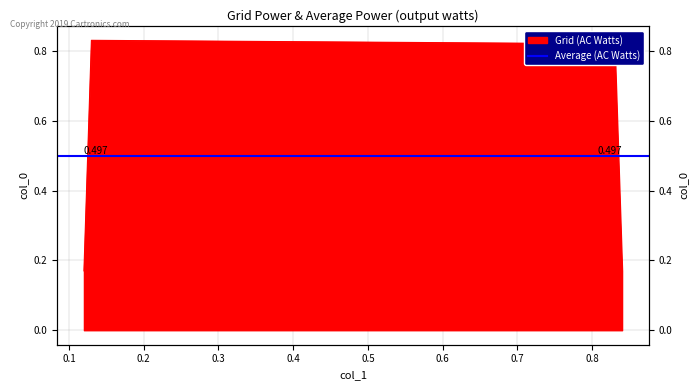

Is it true that the value at 0.13 is 0.4?

False